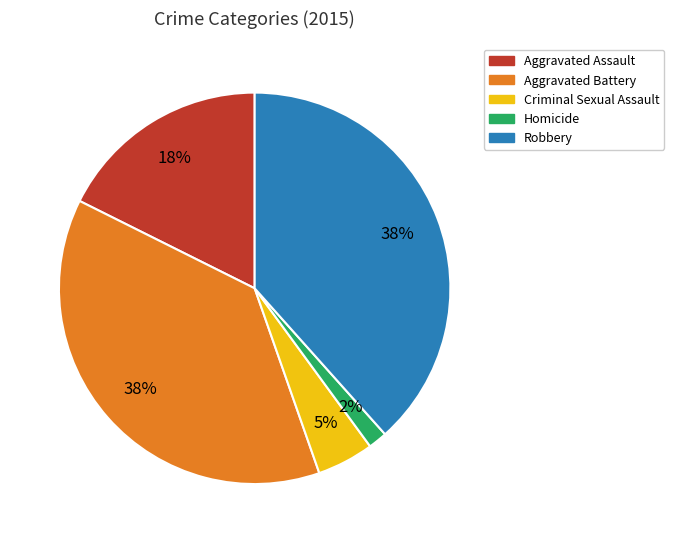

The Homicide slice represents 2% of the pie. True or false?

True